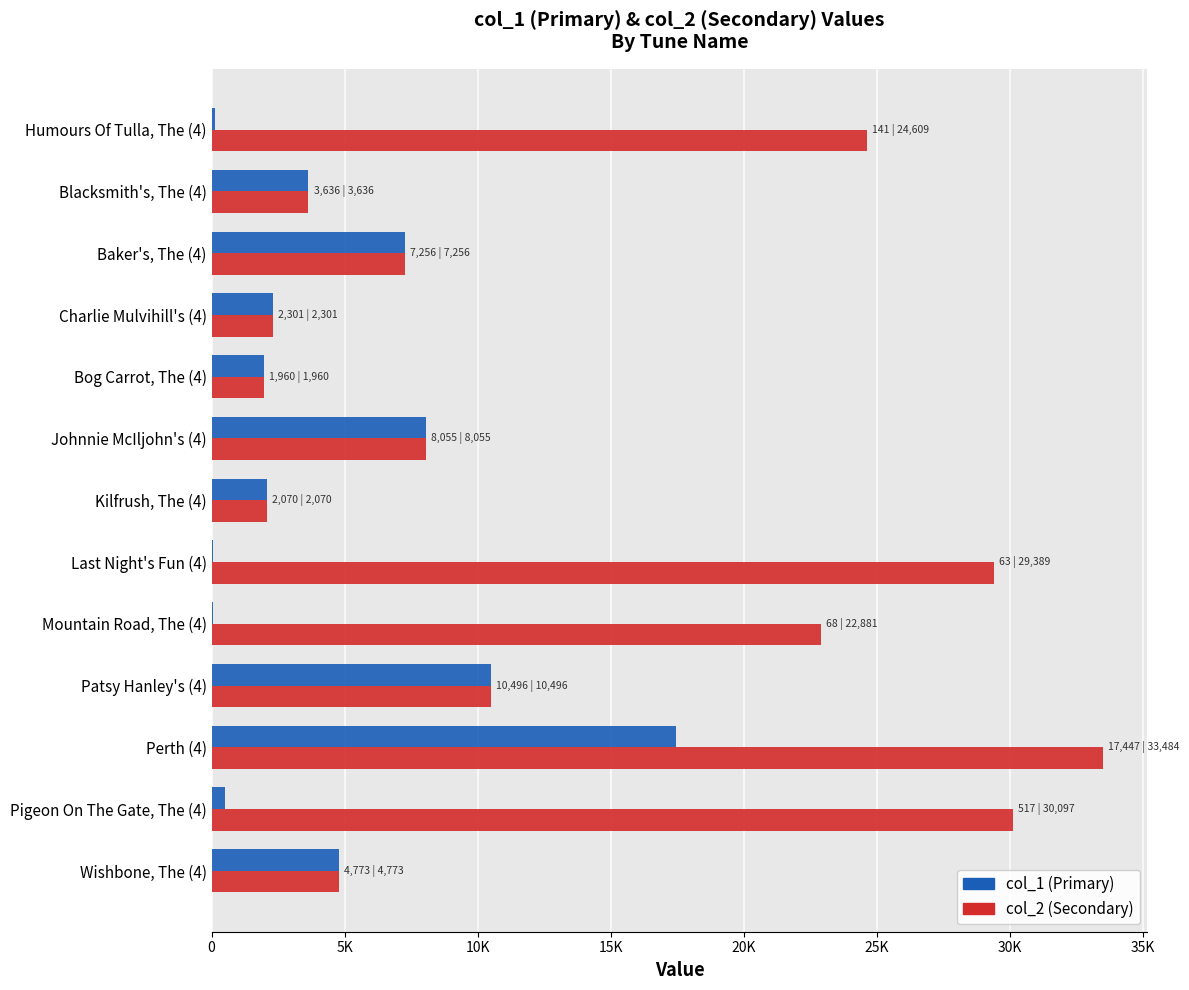

Reading right to left, transcribe all the data shown in this chart.

col_2 (Secondary): 4773	30097	33484	10496	22881	29389	2070	8055	1960	2301	7256	3636	24609
col_1 (Primary): 4773	517	17447	10496	68	63	2070	8055	1960	2301	7256	3636	141